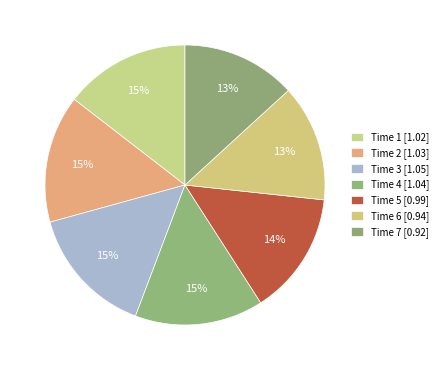

How many slices are in this pie chart?

7